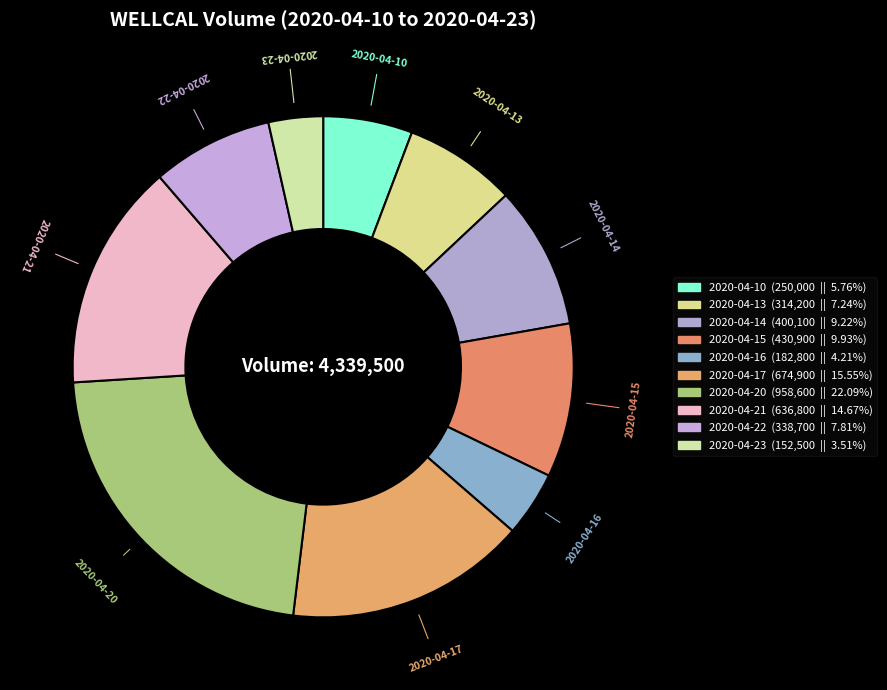

Which slice is the smallest?

2020-04-23